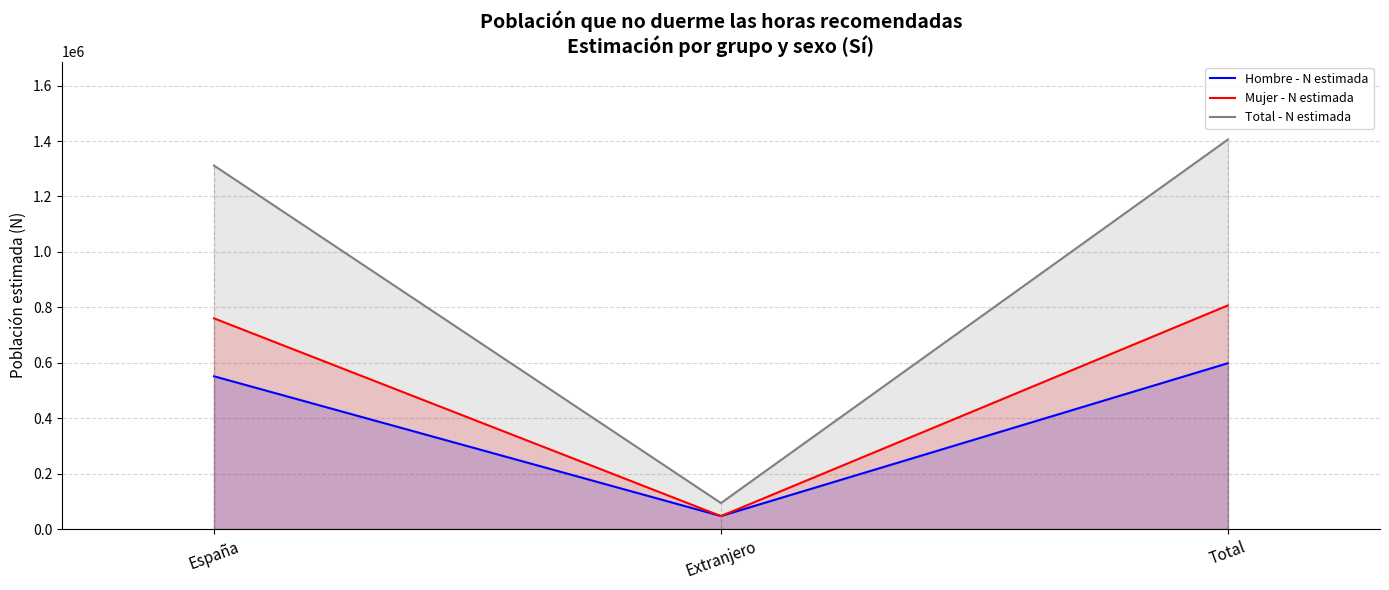

How many data points in Total - N estimada are above 1311477?

1